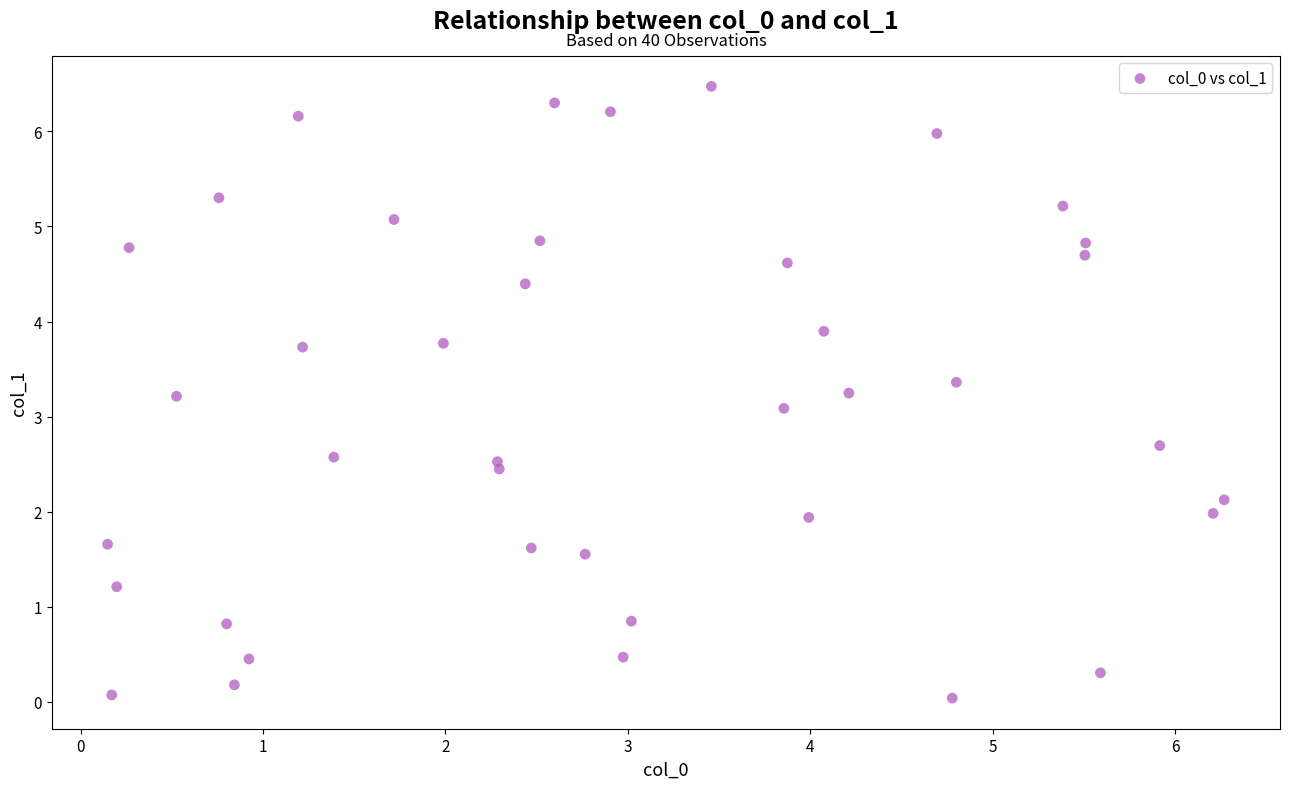

What Y value in the scatter plot is closest to 3?

3.1